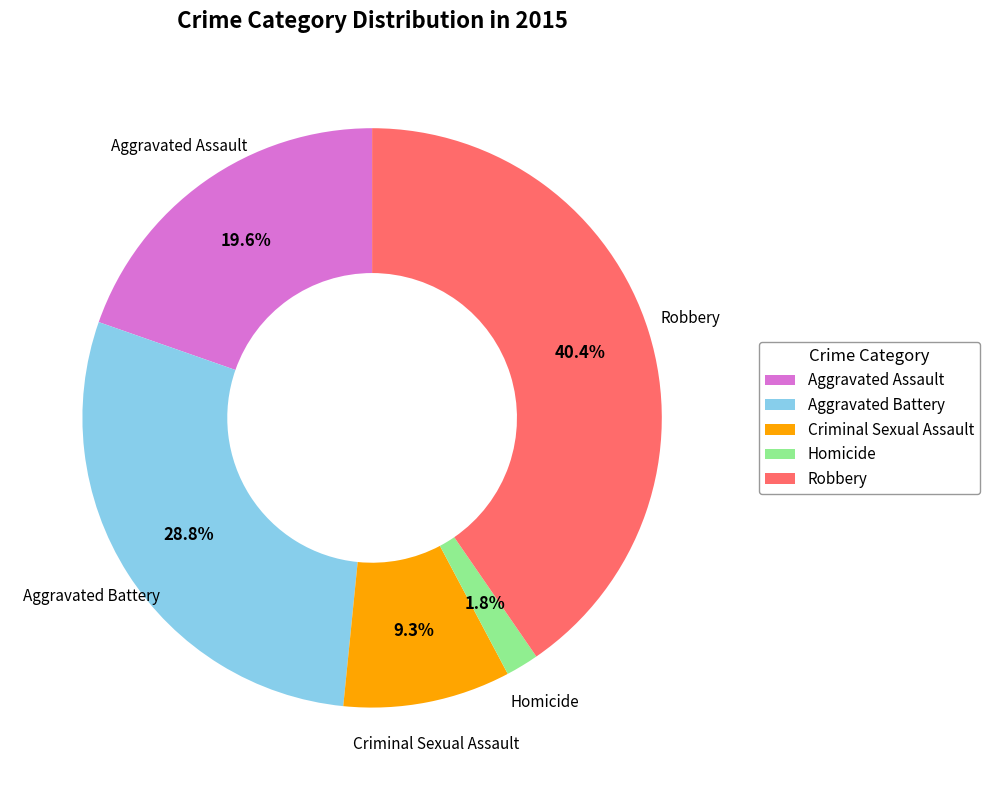

The Robbery slice represents 40% of the pie. True or false?

True